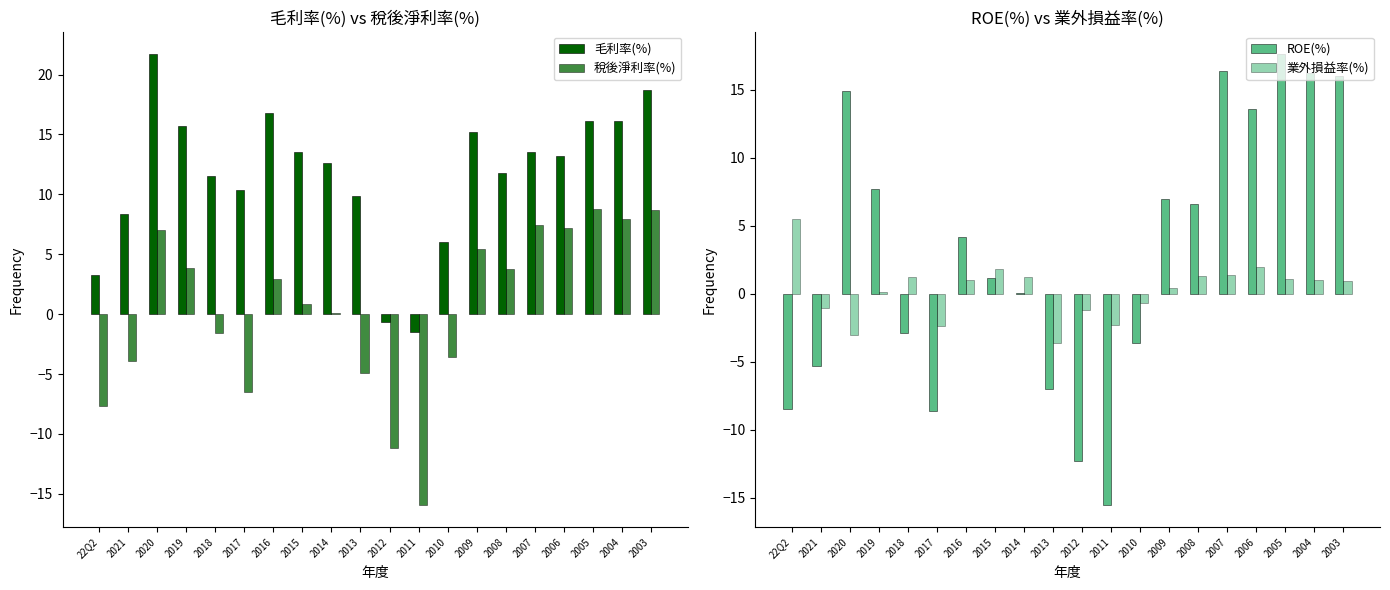

What is the label of the 11th bar from the left?

2012